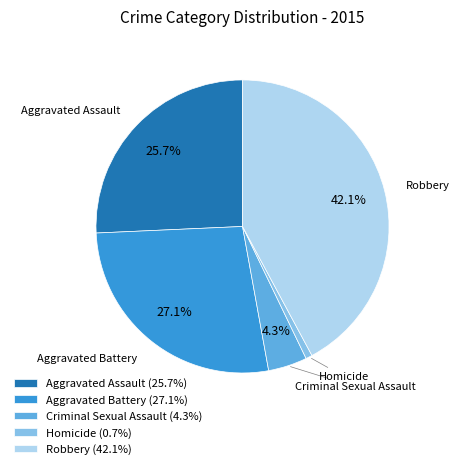

Approximately how many times larger is the value at Aggravated Battery compared to Aggravated Assault?

1.1